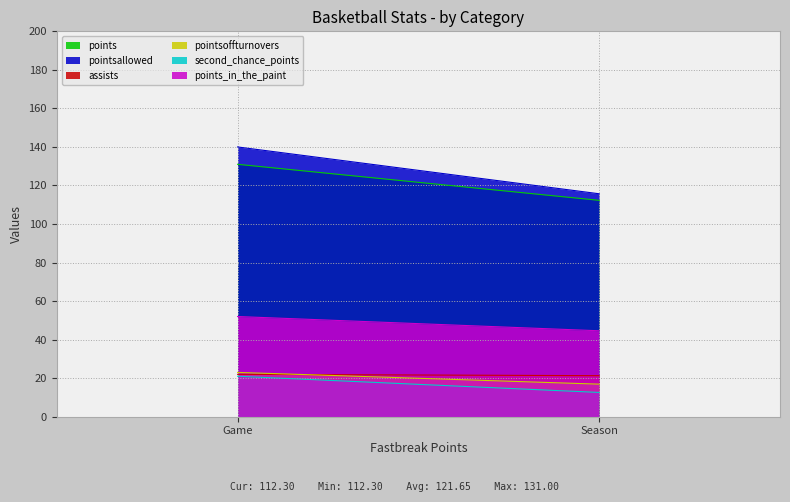

Is it true that points_in_the_paint equals 44.6 at Season?

True